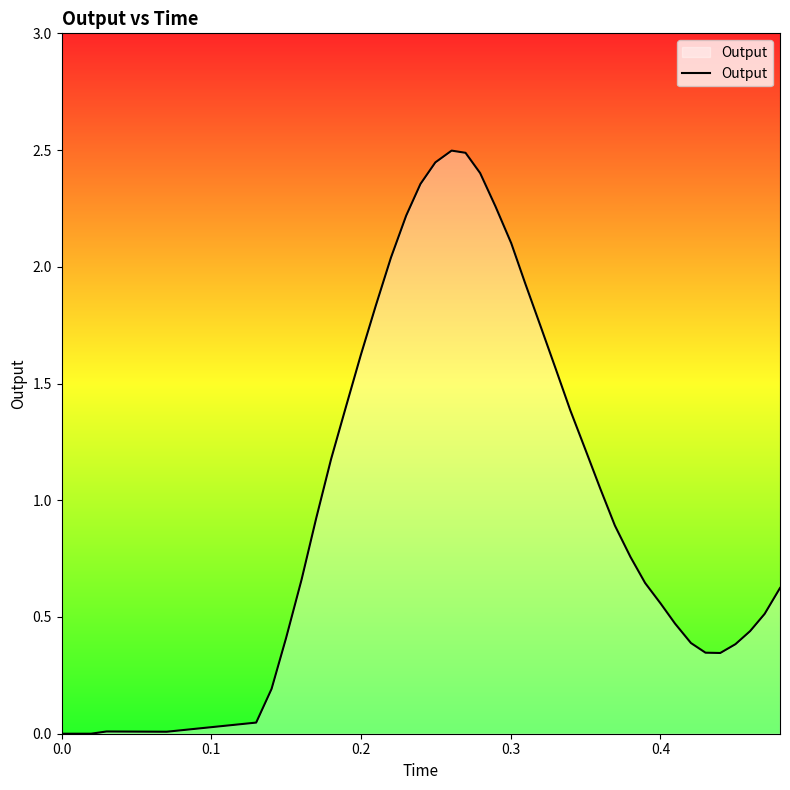

What is the difference between the maximum and minimum values?

2.5